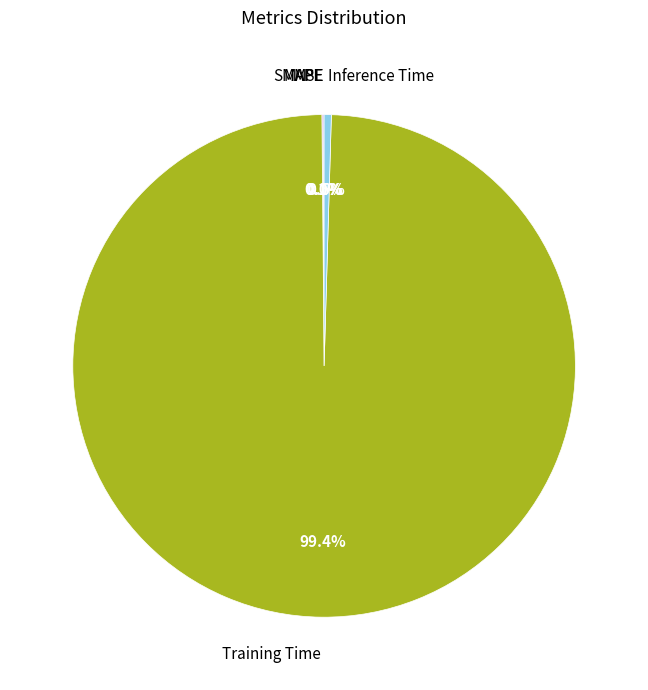

What is the largest slice in the pie chart?

Training Time